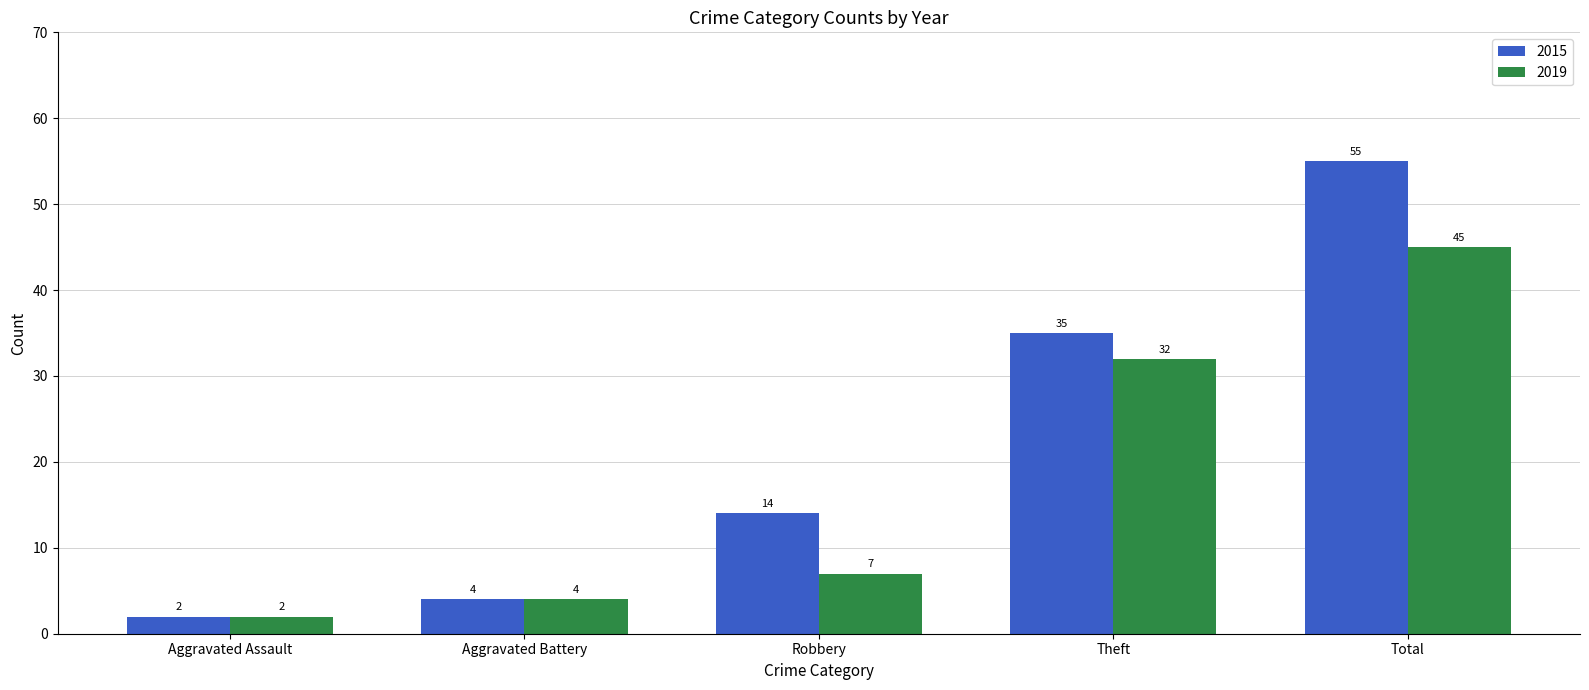

What is the sum of the 2015 values at Total and Robbery?

69